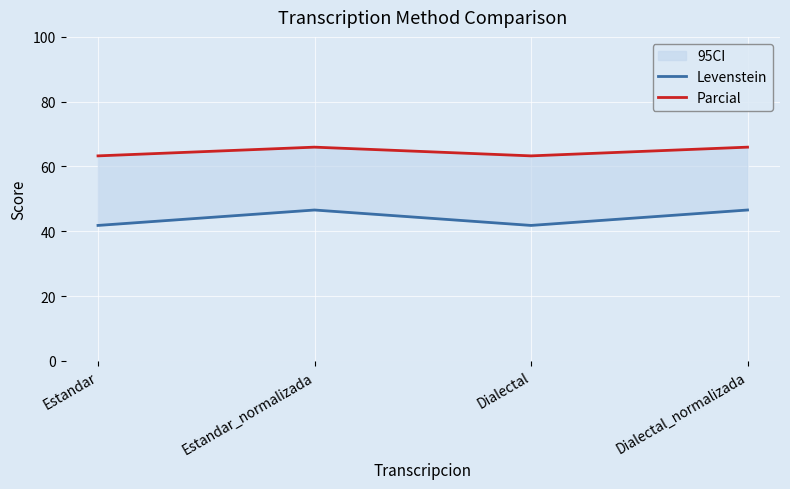

What is the value of the Levenstein point at the 3rd from the left?

41.8